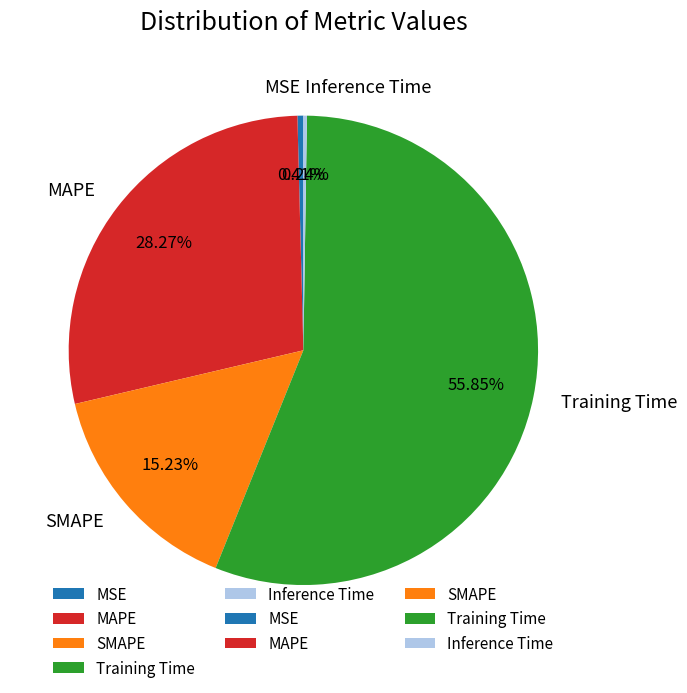

Which has a higher value, SMAPE or MAPE?

MAPE